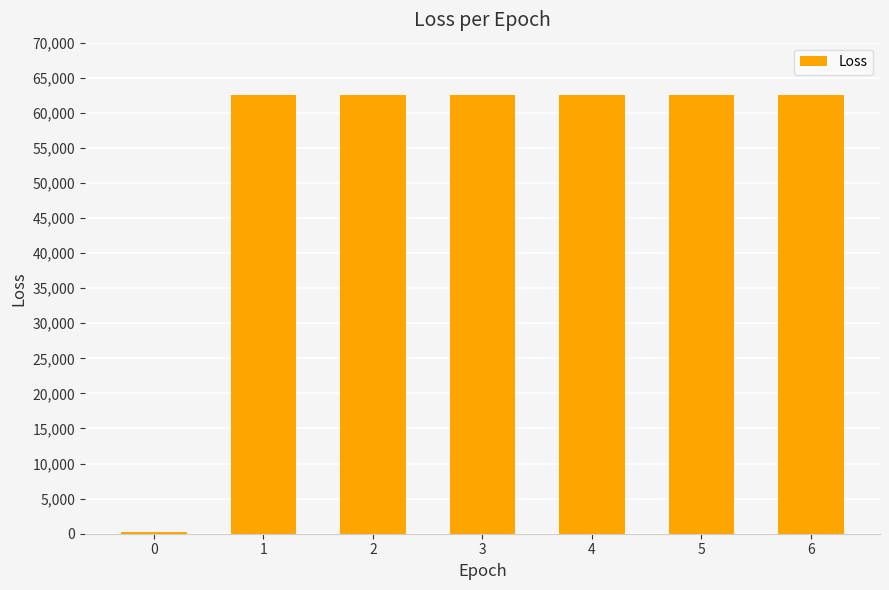

What is the smallest value displayed?

265.4